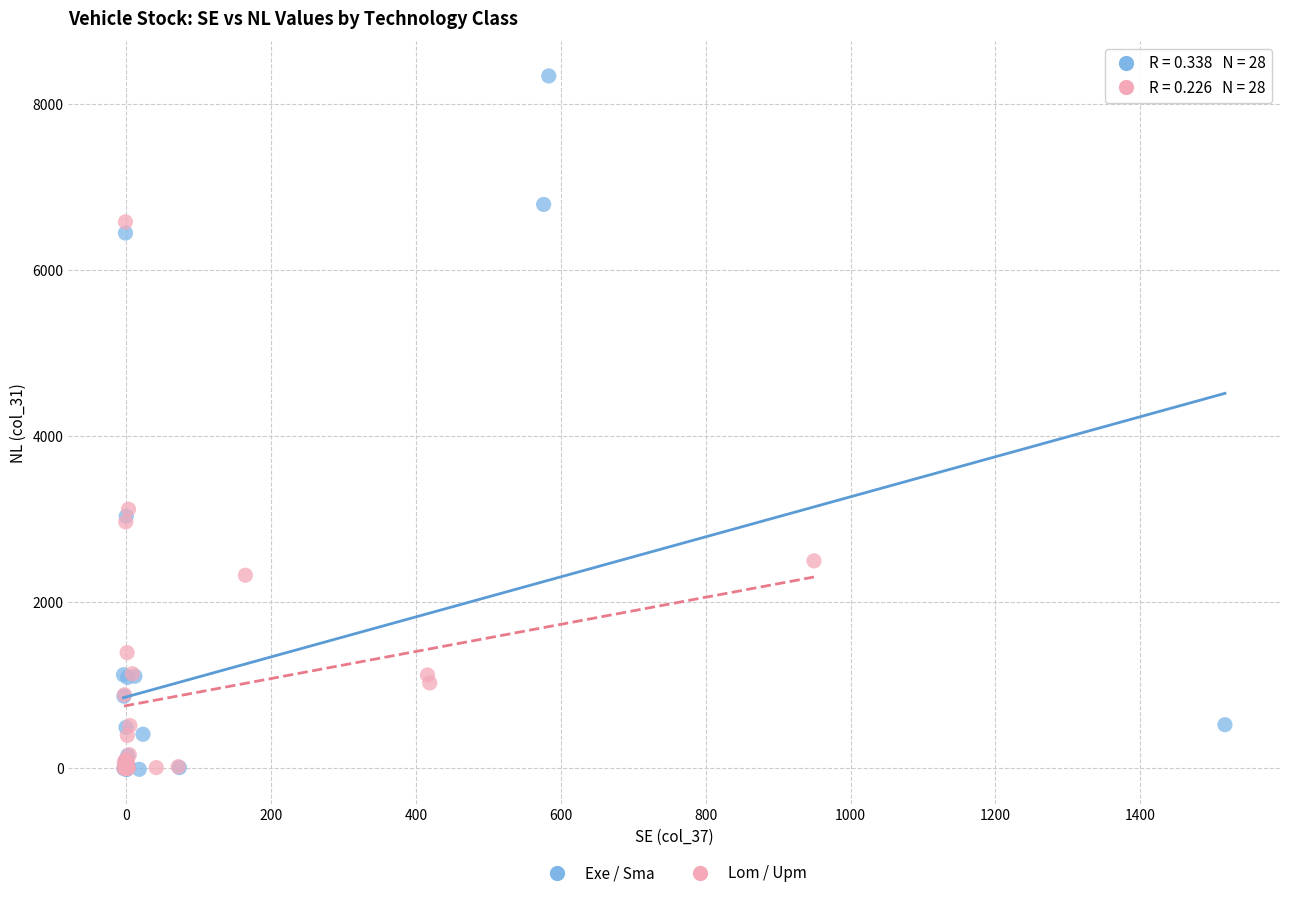

Which series contains the highest Y value?

Exe / Sma